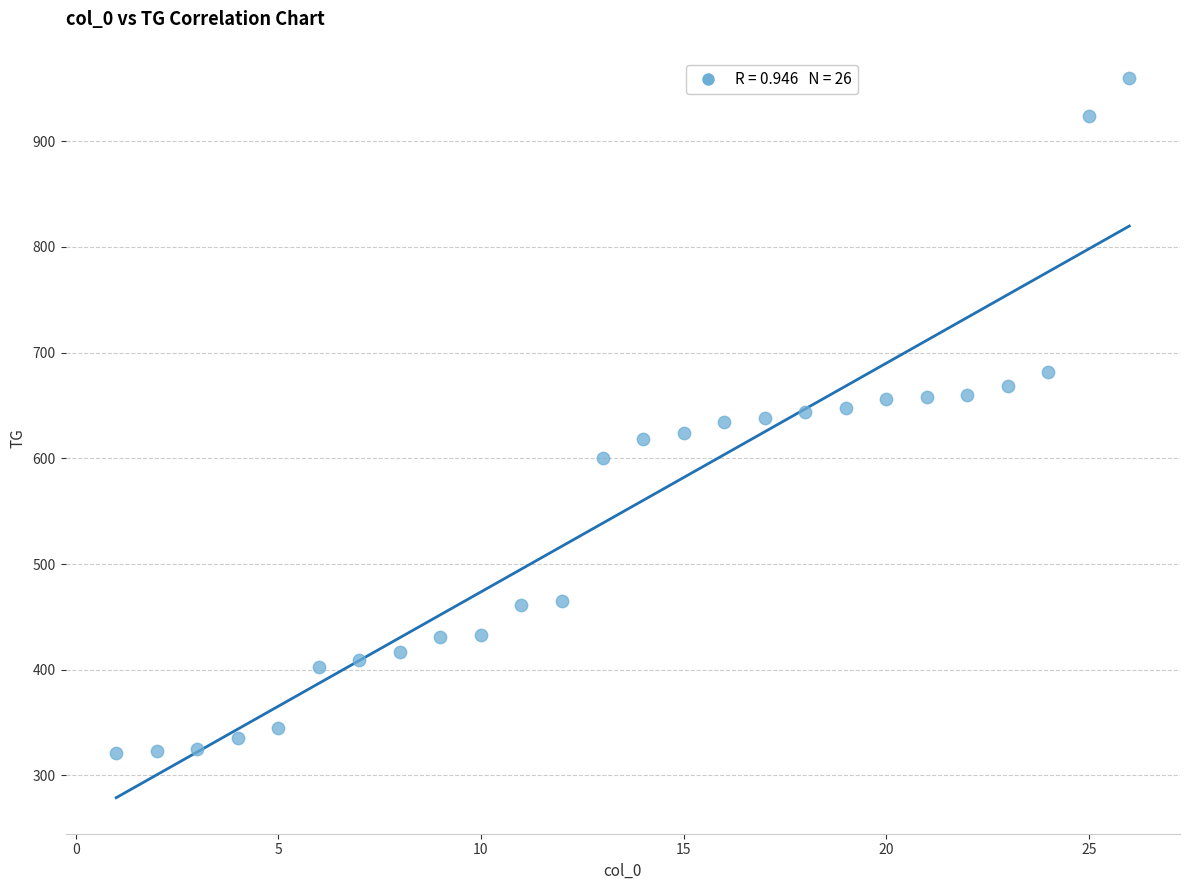

What is the range of X values (max minus min)?

25